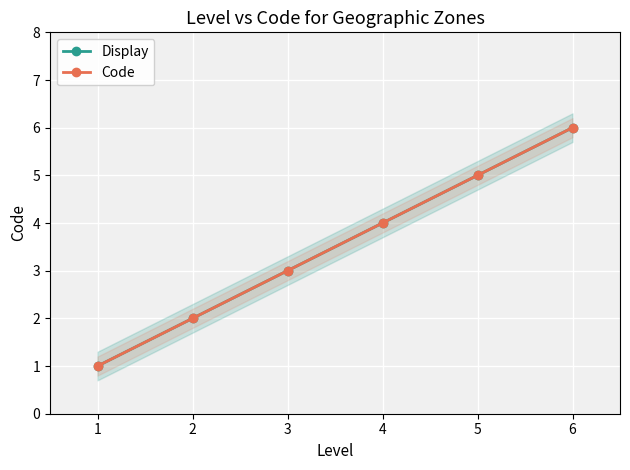

What are all the series names shown in the legend?

Display, Code